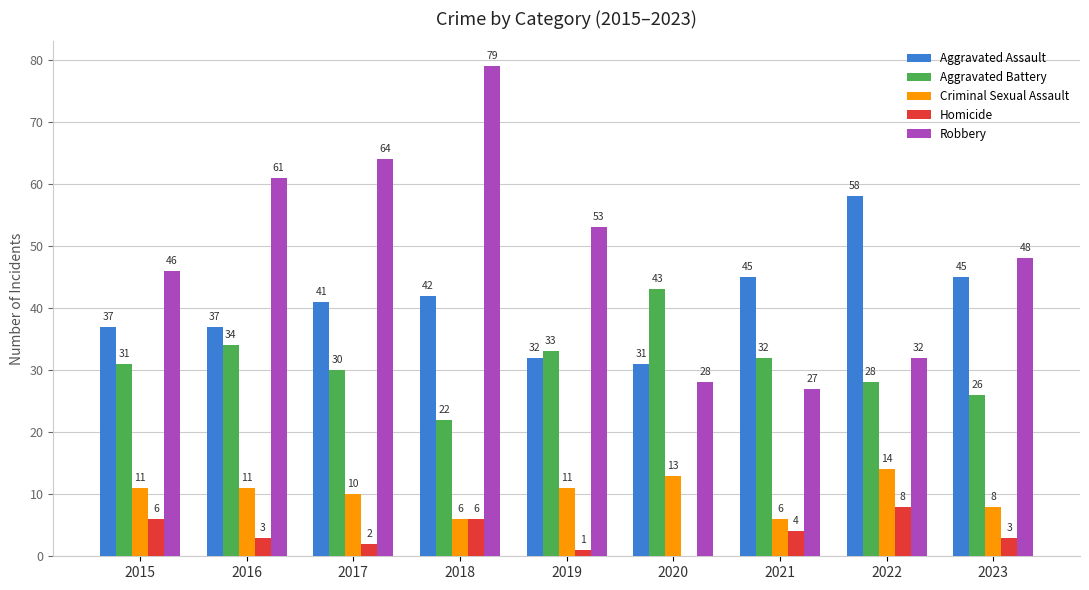

Between 2021 and 2022, which series saw the biggest shift?

Aggravated Assault